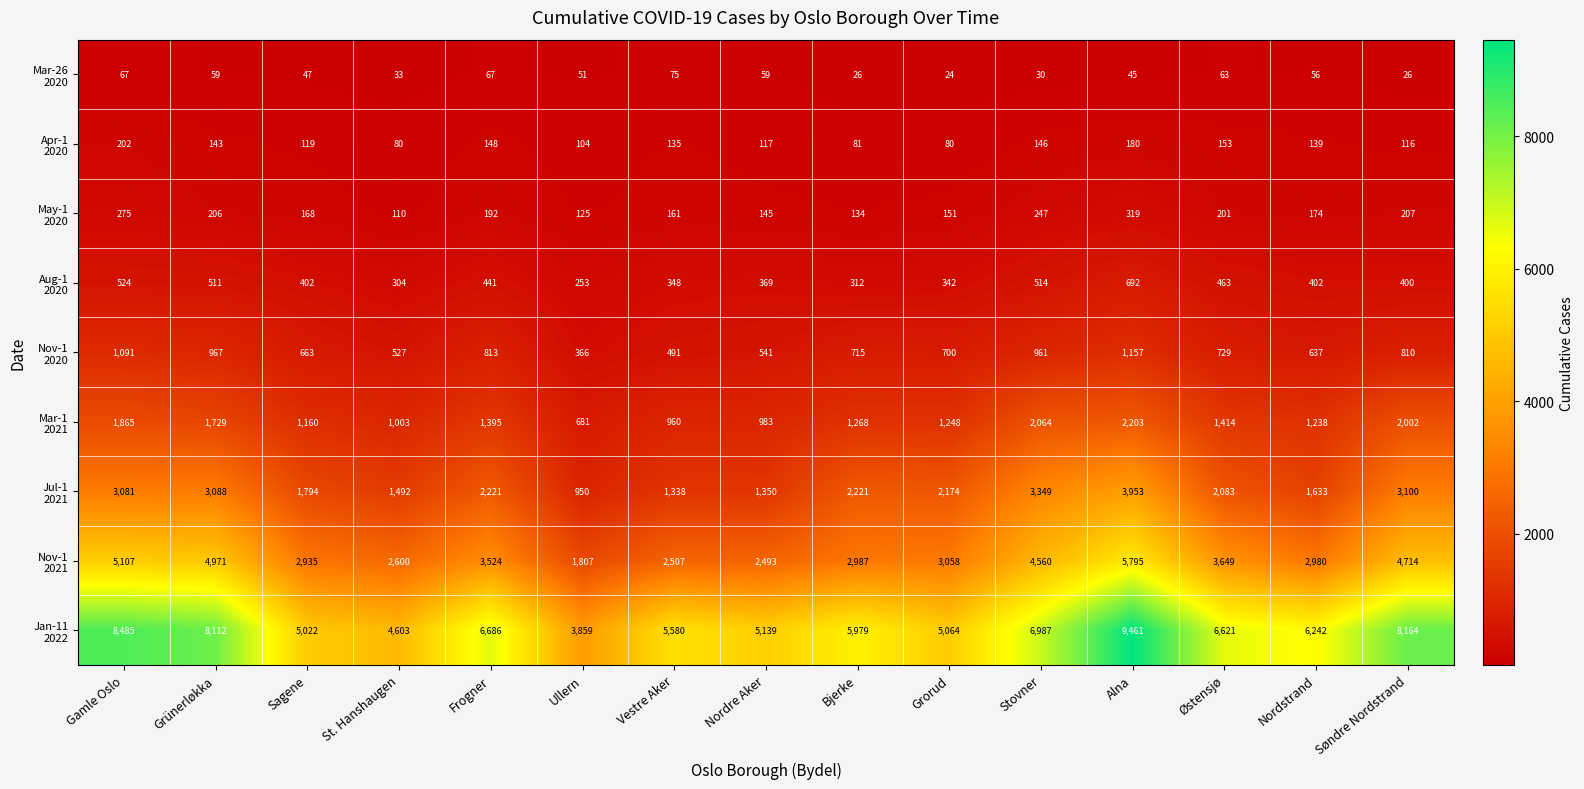

At which category does the chart reach its peak across all series?

Alna